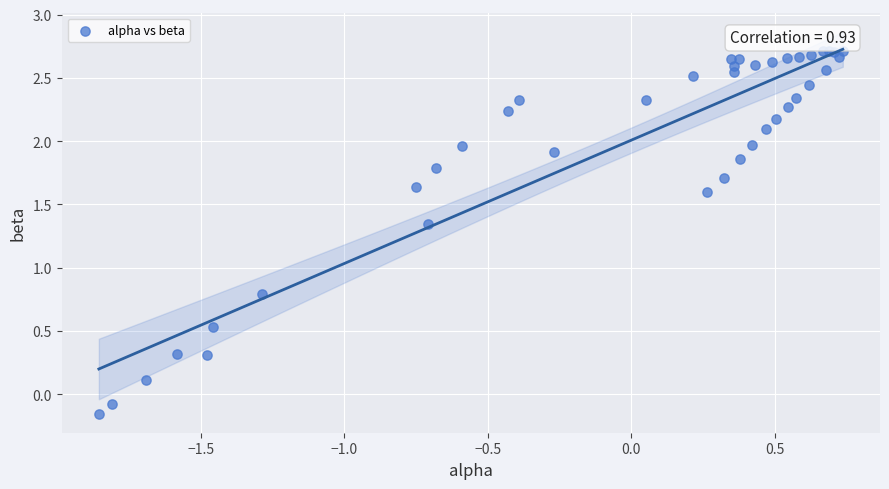

What Y value in the scatter plot is closest to 1?

0.8